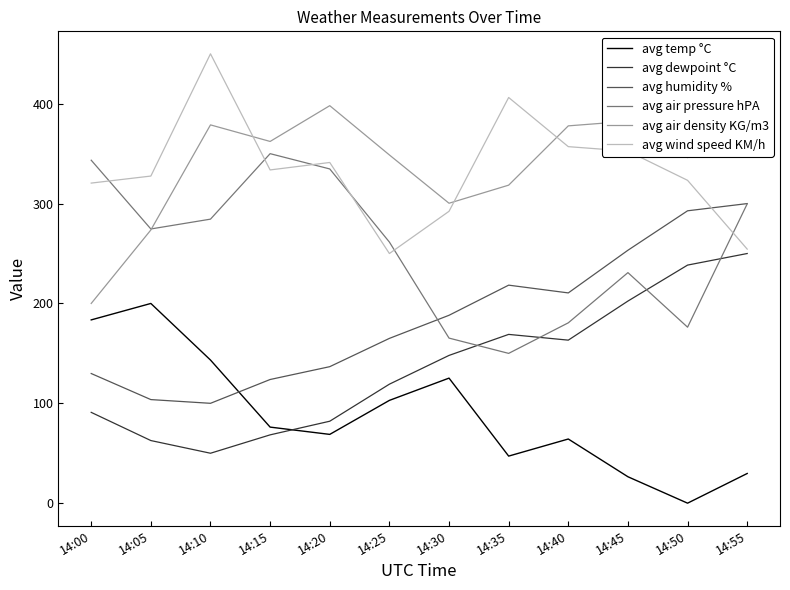

True or false: avg temp °C has more than 2 interior local peaks.

True